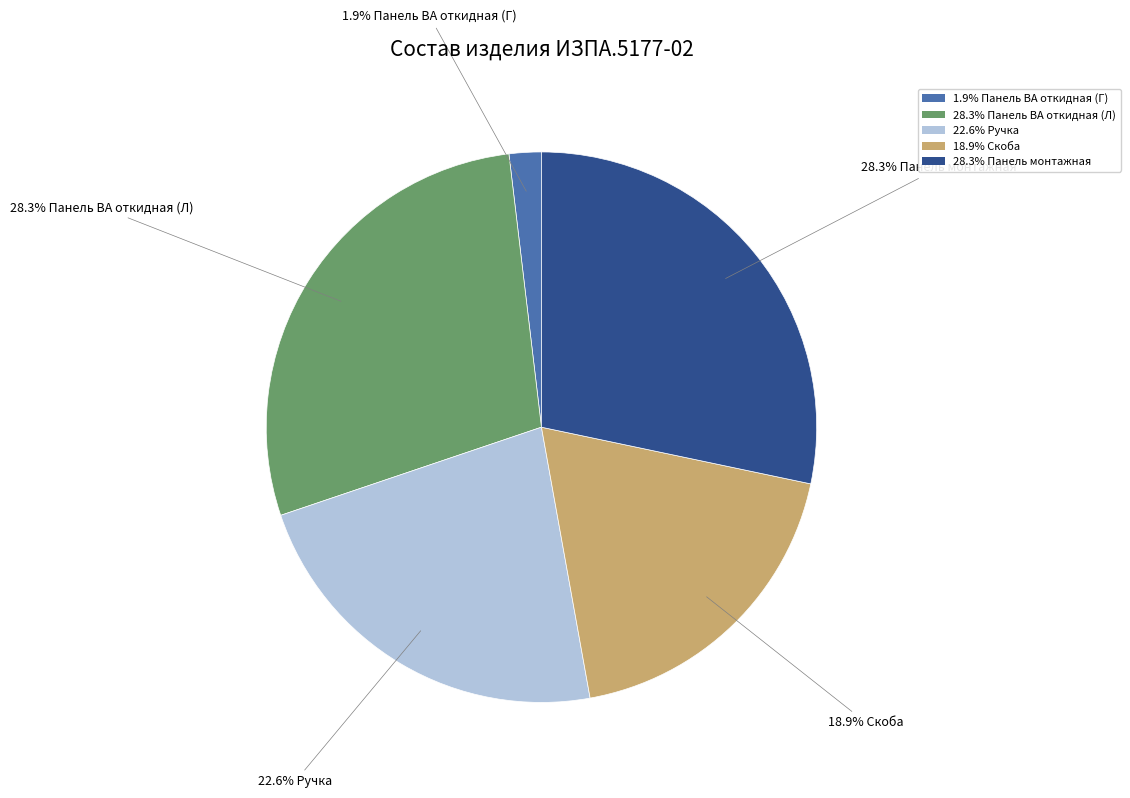

To the nearest percent, what is the difference between the largest and smallest slice percentages?

26%